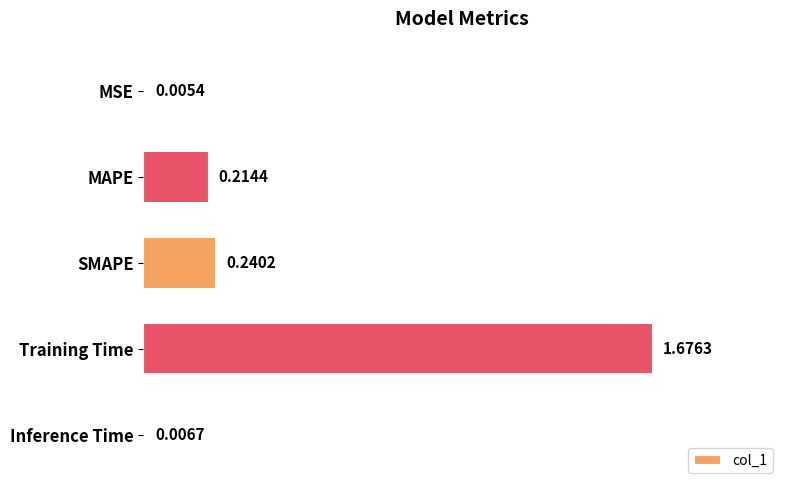

What is the sum of the values at MAPE and SMAPE?

0.5